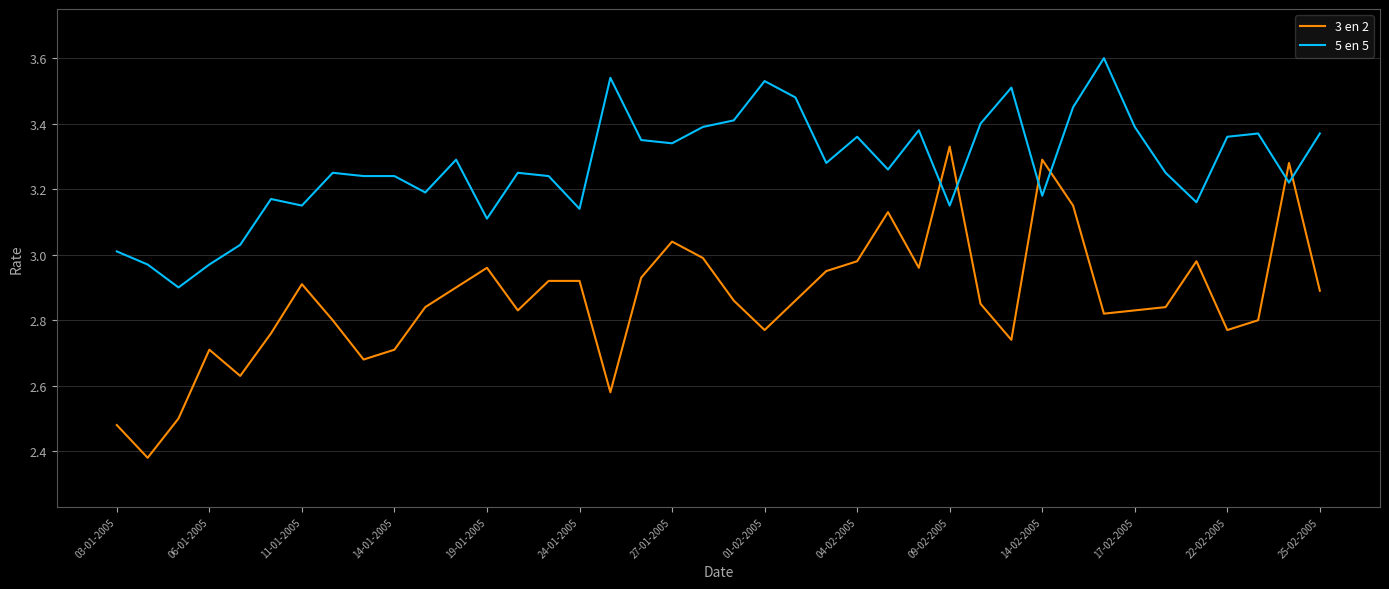

What is the difference between the maximum and second lowest values in the 5 en 5 series?

0.6